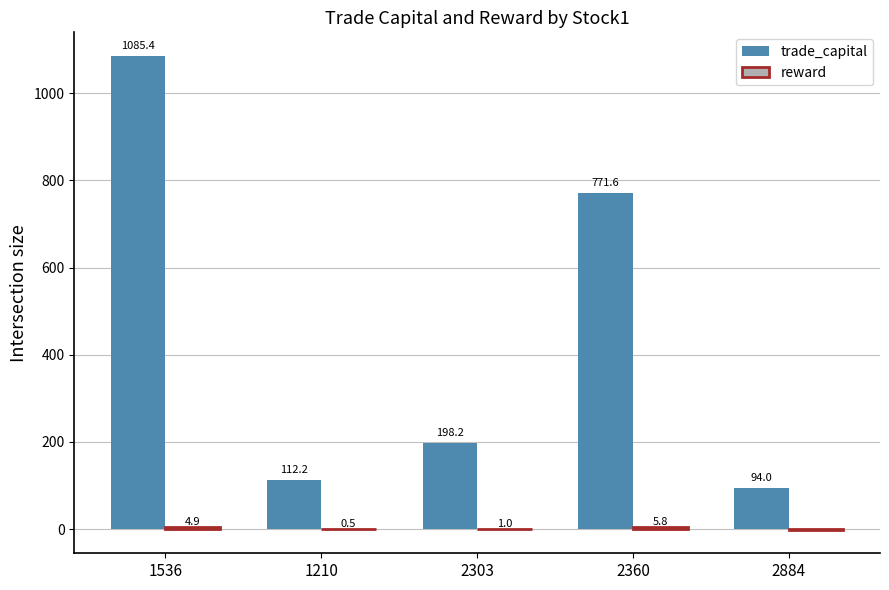

The trade_capital series shows 1313.6 at 2360. True or false?

False